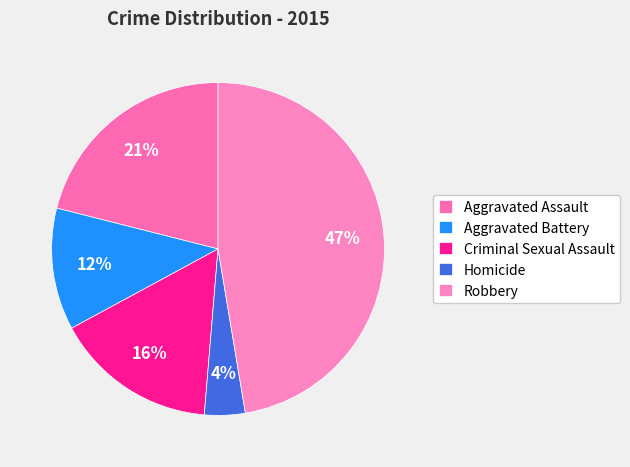

True or false: Aggravated Battery accounts for 12% of the total.

True